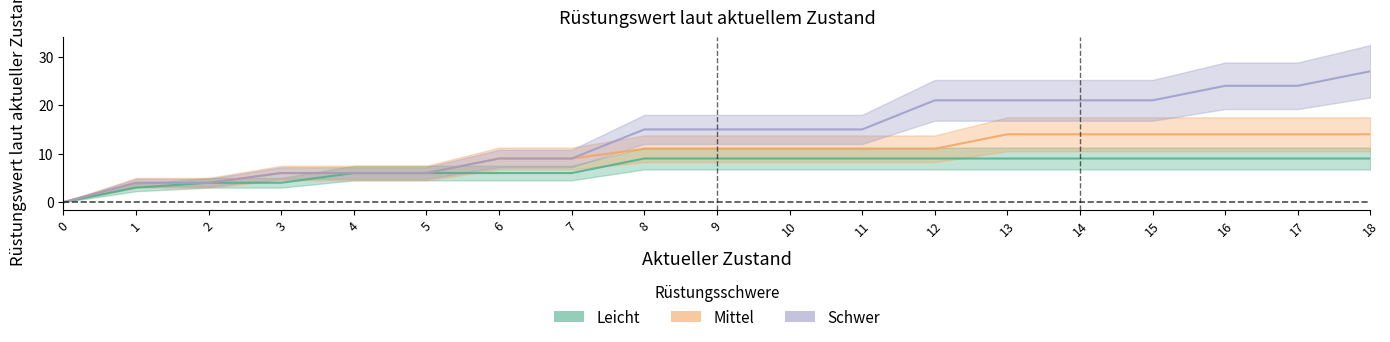

Which has a higher value, 13 or 8?

13